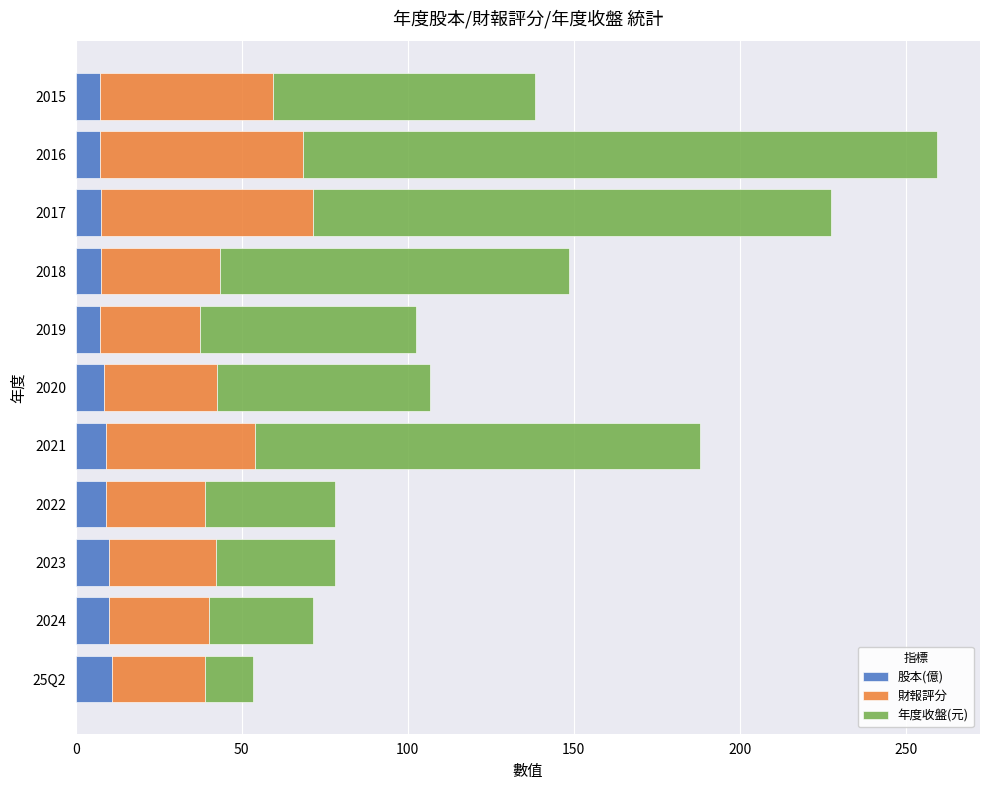

At which category is the sum across all series the highest?

2016